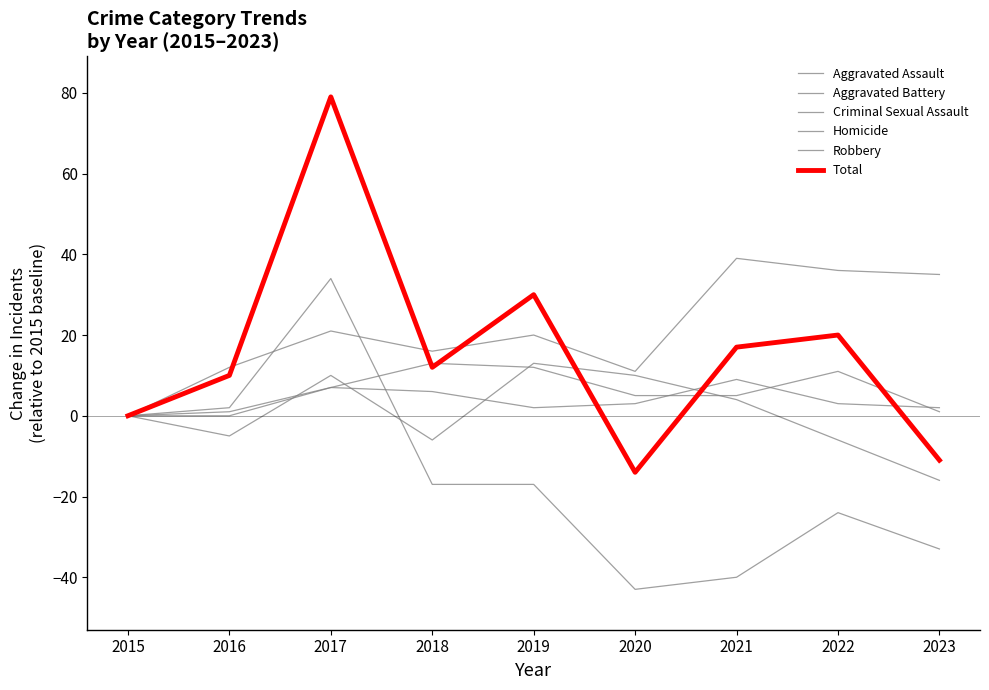

Which series ends up on top after the final intersection of Aggravated Battery and Criminal Sexual Assault?

Criminal Sexual Assault